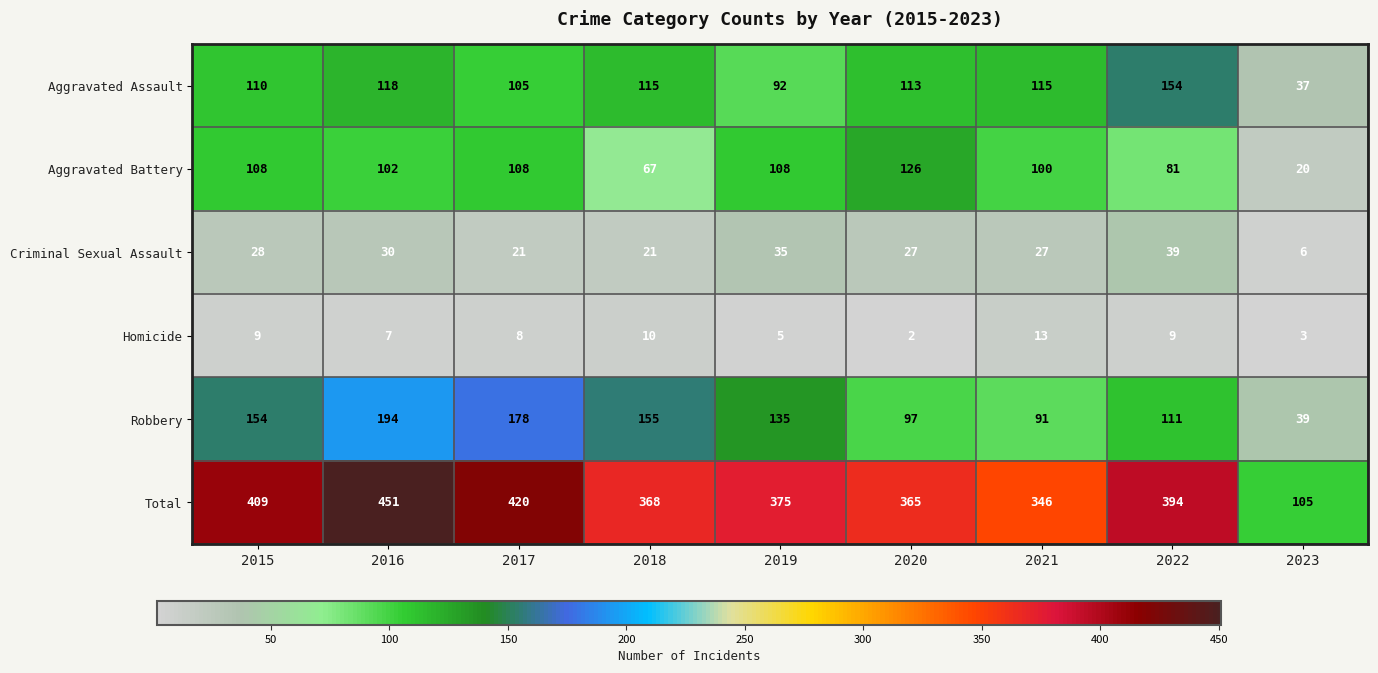

What is the smallest value displayed?

2